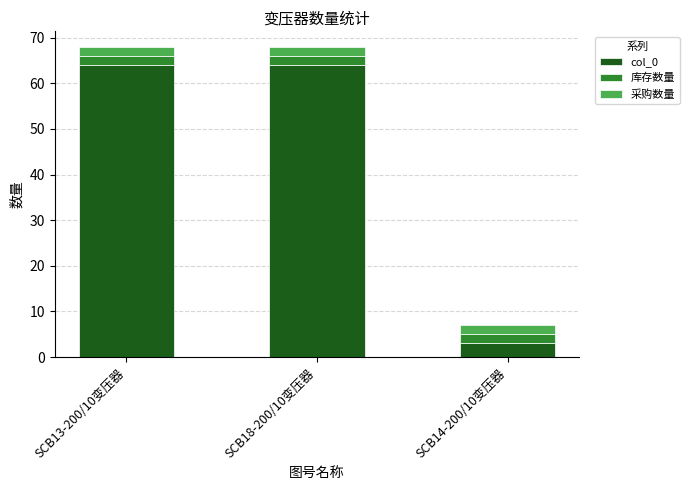

What are all the series names shown in the legend?

col_0, 库存数量, 采购数量